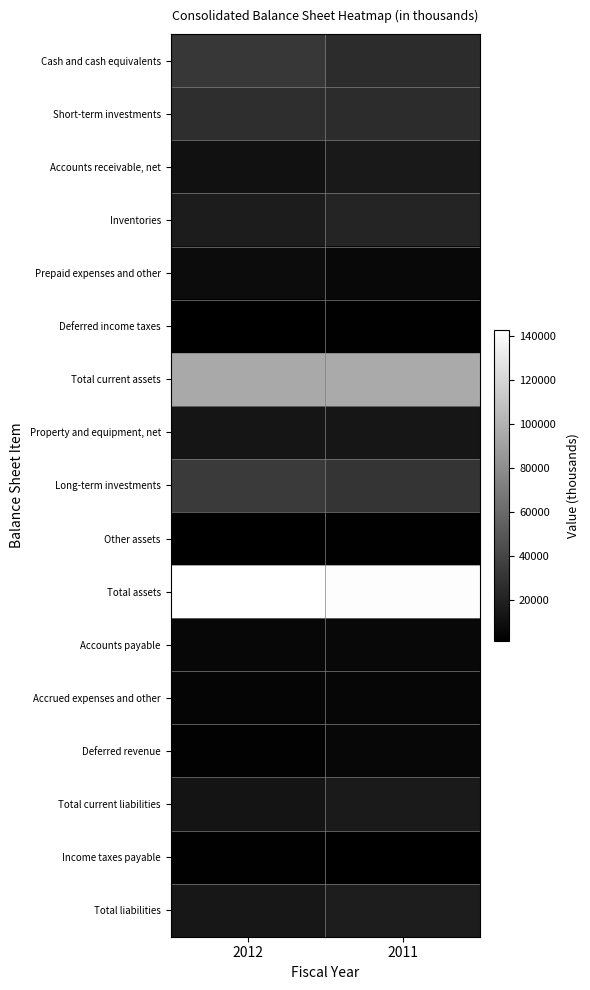

Which series has the largest total across all categories?

Total assets